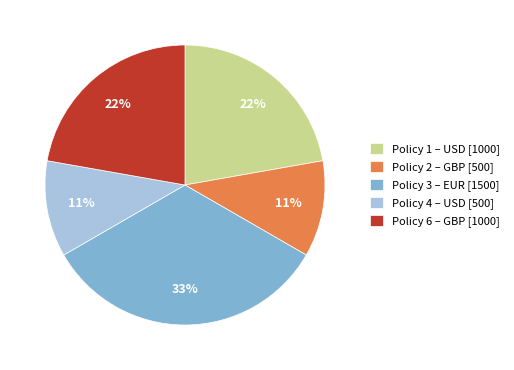

To the nearest percent, what is the average slice percentage?

20%